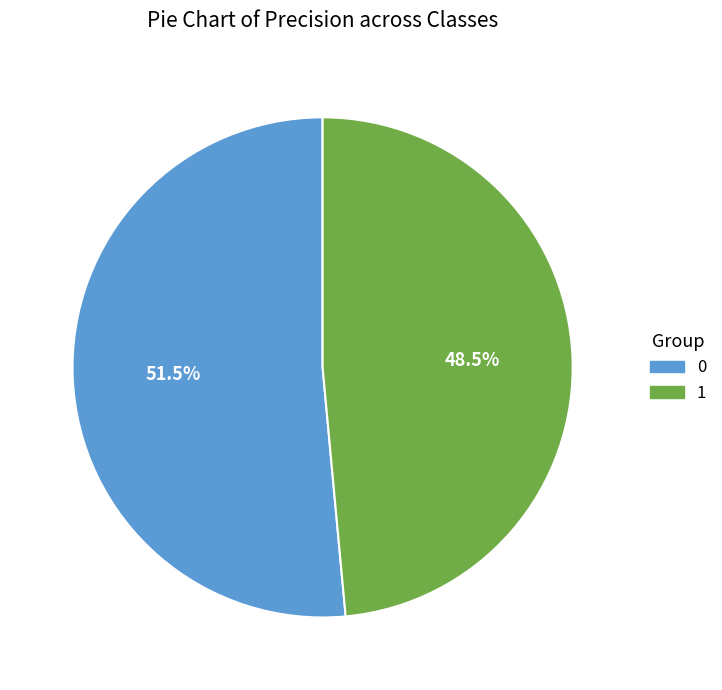

Rank the categories by value from lowest to highest.

1, 0